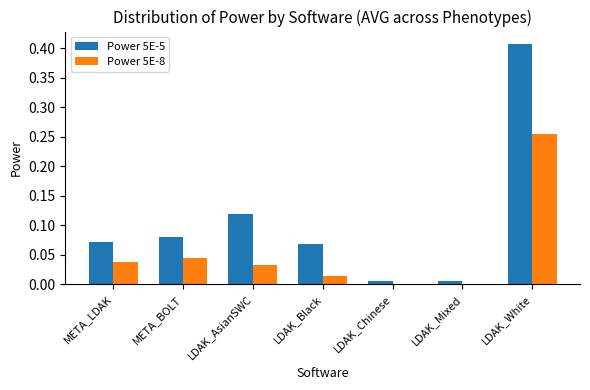

What is the sum of all Power 5E-5 values?

0.8